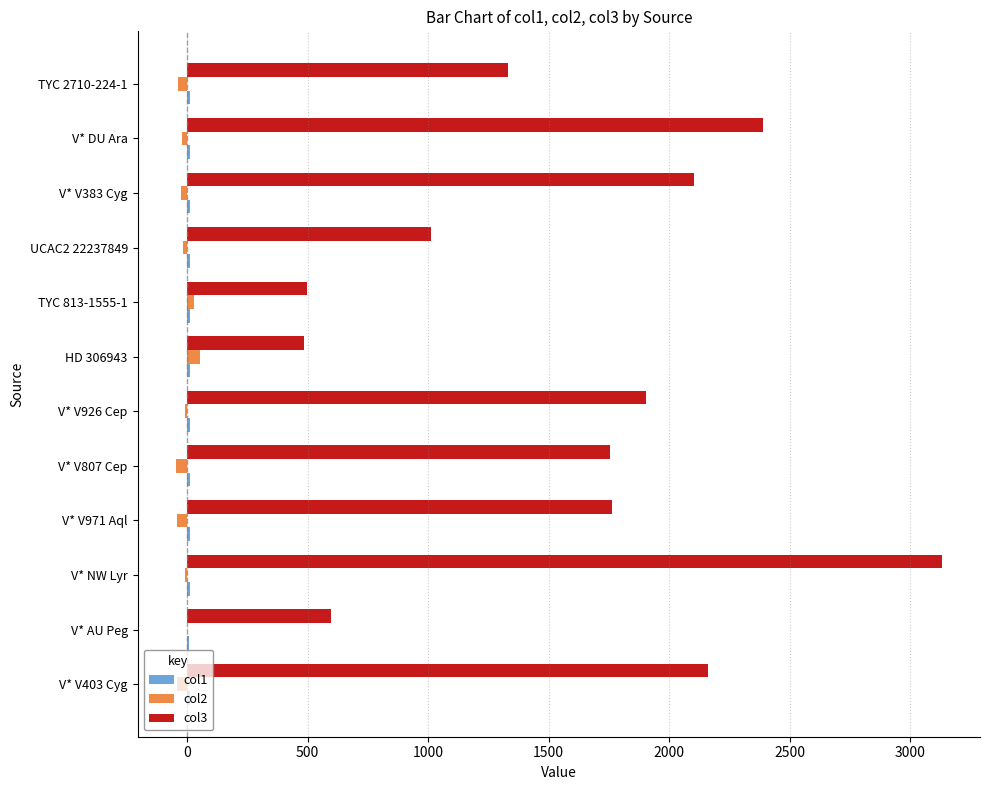

What is the maximum value shown in the chart?

3130.9